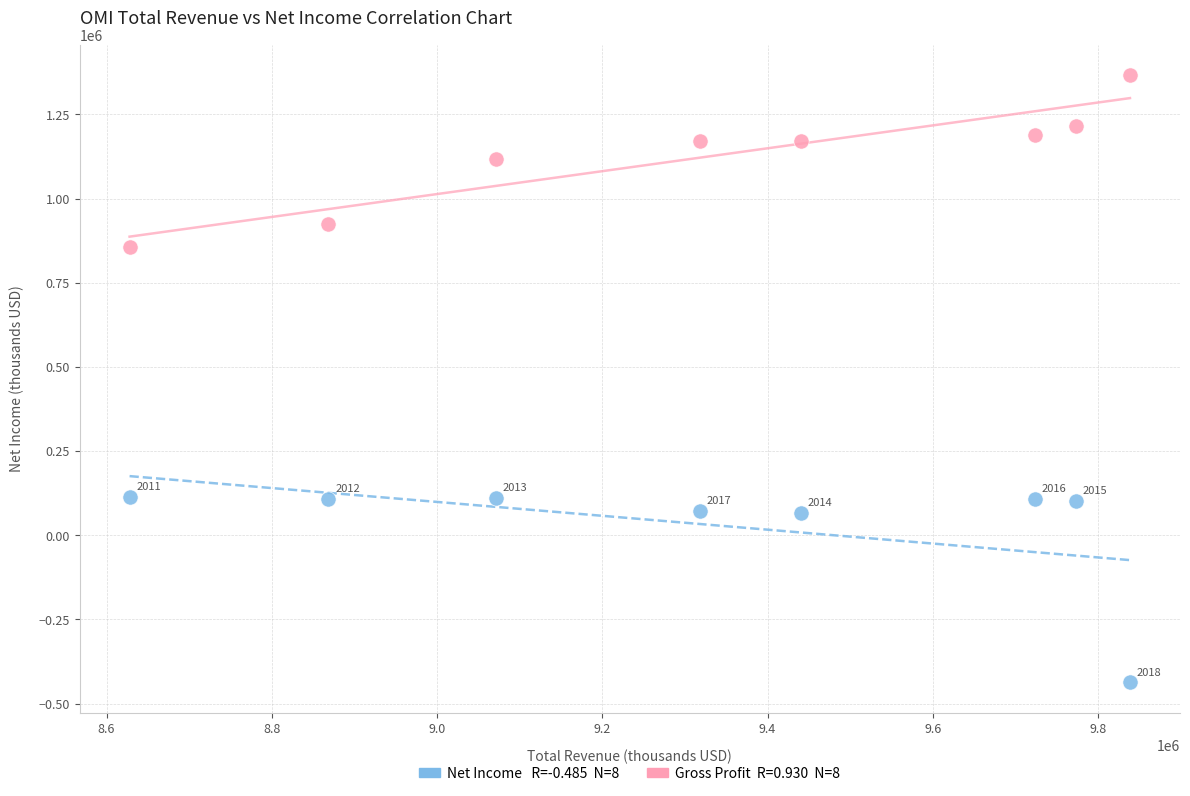

Across all data points, what is the range of Y values (max minus min)?

1804000